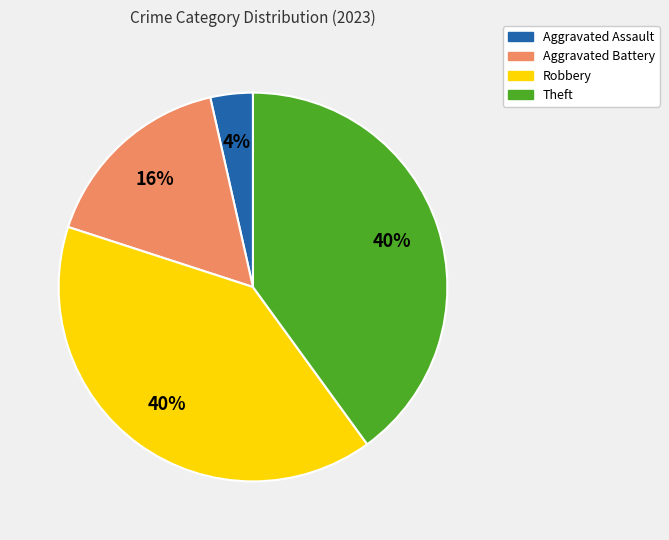

Between Aggravated Battery and Robbery, which is larger?

Robbery